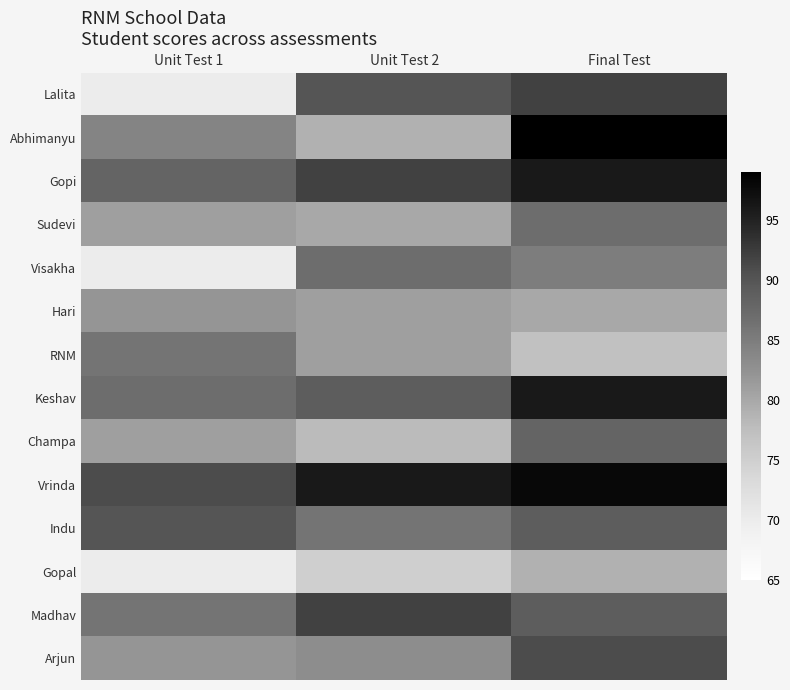

Reading left to right, list all the values displayed in this chart.

Lalita: Unit Test 1=70	Unit Test 2=90	Final Test=92
Abhimanyu: Unit Test 1=84	Unit Test 2=79	Final Test=99
Gopi: Unit Test 1=88	Unit Test 2=92	Final Test=96
Sudevi: Unit Test 1=81	Unit Test 2=80	Final Test=87
Visakha: Unit Test 1=70	Unit Test 2=87	Final Test=85
Hari: Unit Test 1=82	Unit Test 2=81	Final Test=80
RNM: Unit Test 1=86	Unit Test 2=81	Final Test=77
Keshav: Unit Test 1=87	Unit Test 2=89	Final Test=96
Champa: Unit Test 1=81	Unit Test 2=78	Final Test=88
Vrinda: Unit Test 1=91	Unit Test 2=96	Final Test=98
Indu: Unit Test 1=90	Unit Test 2=86	Final Test=89
Gopal: Unit Test 1=70	Unit Test 2=75	Final Test=79
Madhav: Unit Test 1=86	Unit Test 2=92	Final Test=89
Arjun: Unit Test 1=82	Unit Test 2=83	Final Test=91